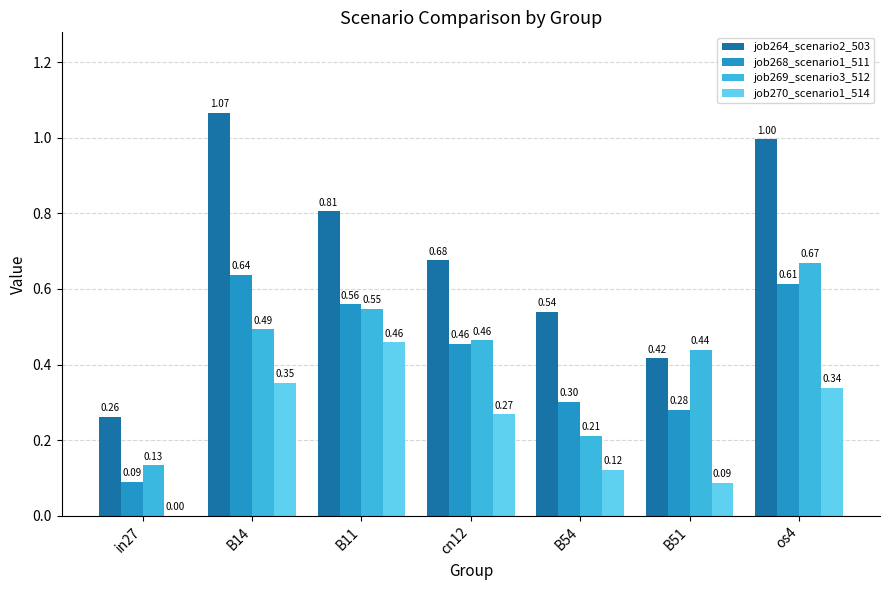

Which category has the highest value across all series?

B14